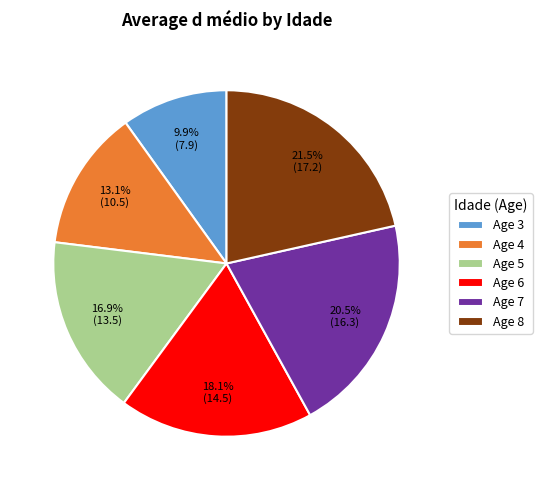

What percentage is NOT represented by Age 3?

90.1%